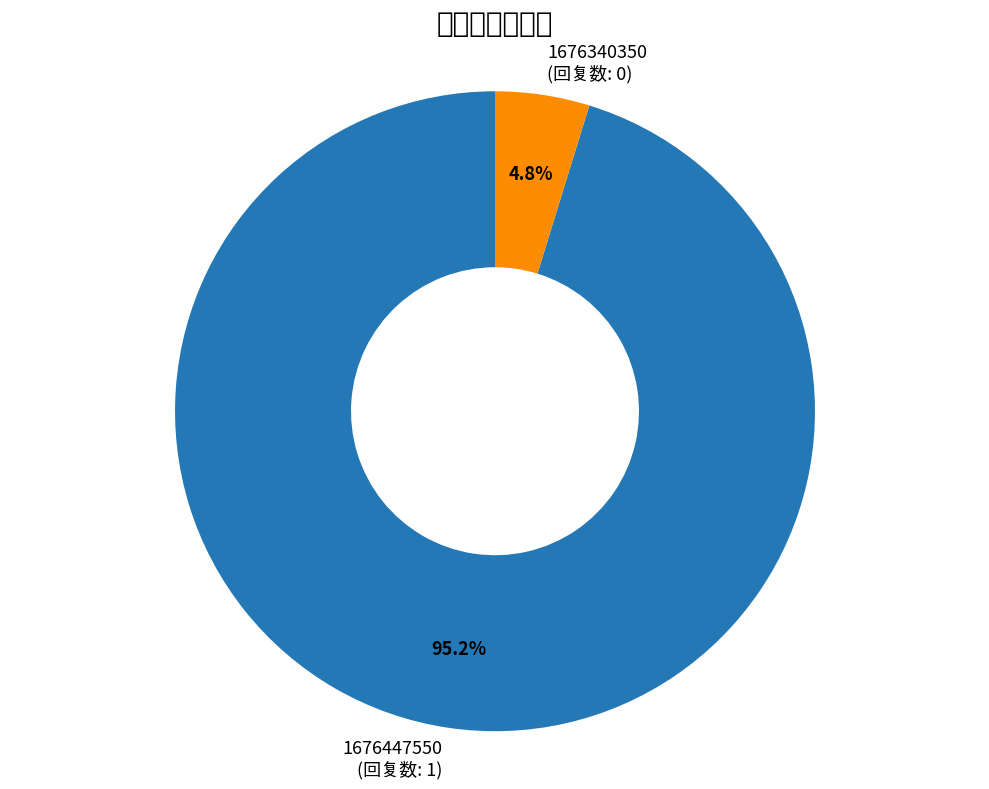

Between 1676340350 and 1676447550, which is larger?

1676447550